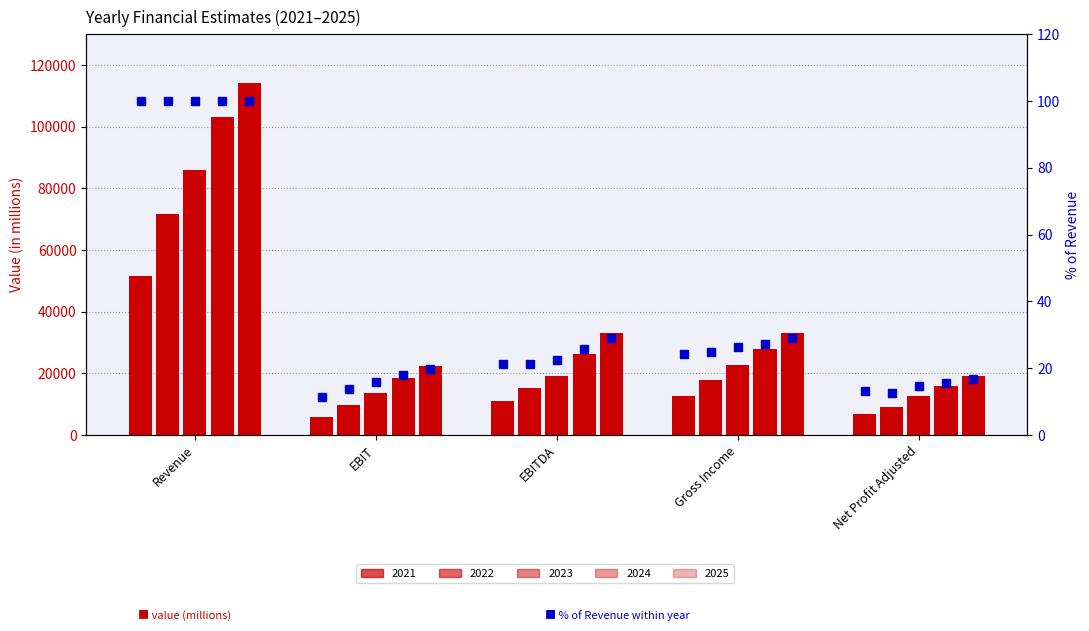

Which series contains the lowest Y value?

2021